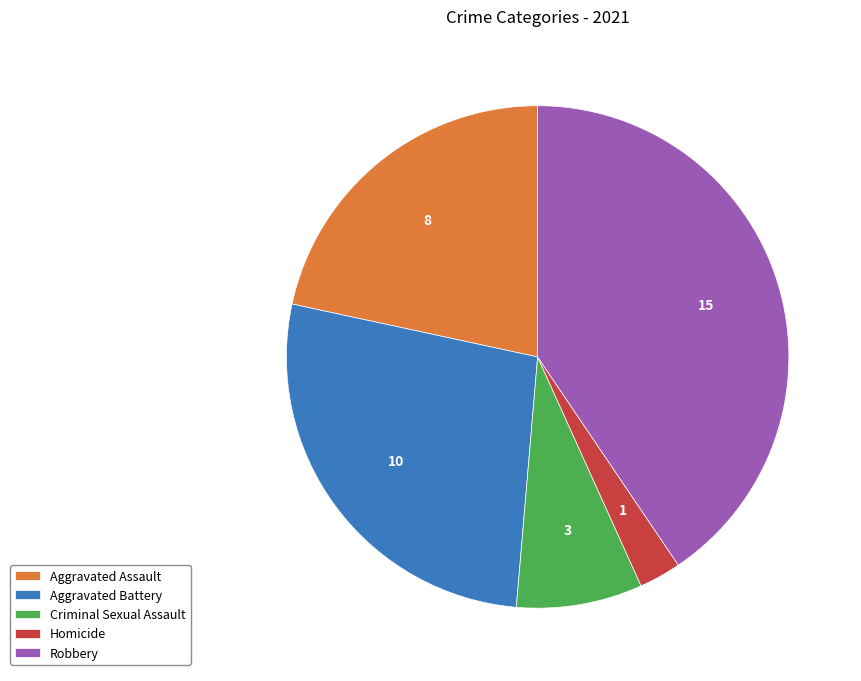

True or false: Robbery accounts for 30% of the total.

False